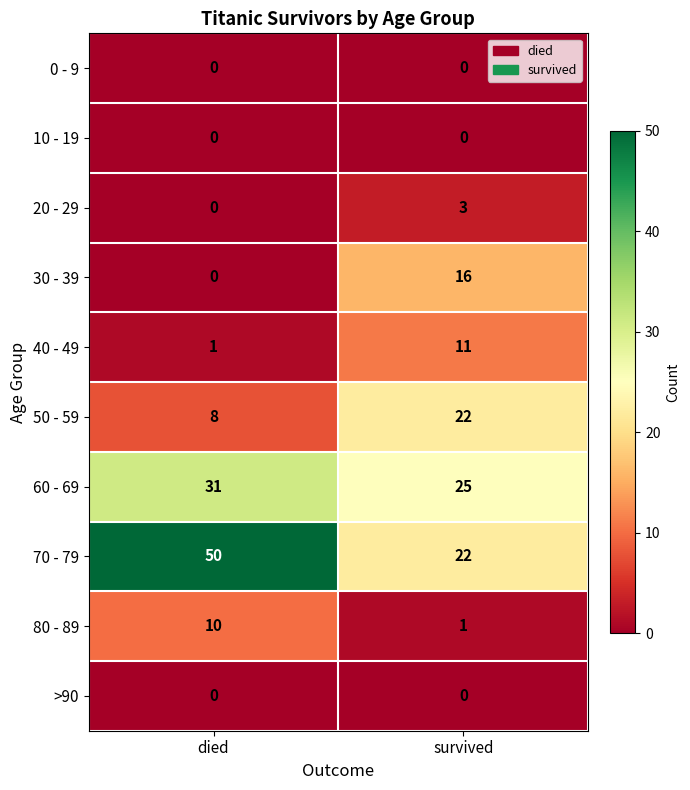

Reading right to left, extract all data points from this chart.

0 - 9: survived=0	died=0
10 - 19: survived=0	died=0
20 - 29: survived=3	died=0
30 - 39: survived=16	died=0
40 - 49: survived=11	died=1
50 - 59: survived=22	died=8
60 - 69: survived=25	died=31
70 - 79: survived=22	died=50
80 - 89: survived=1	died=10
>90: survived=0	died=0